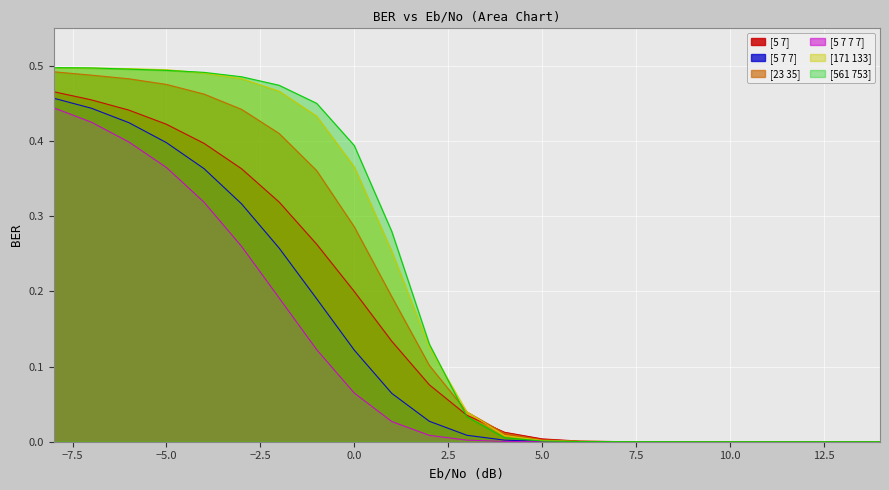

Count the number of categories in the chart.

23